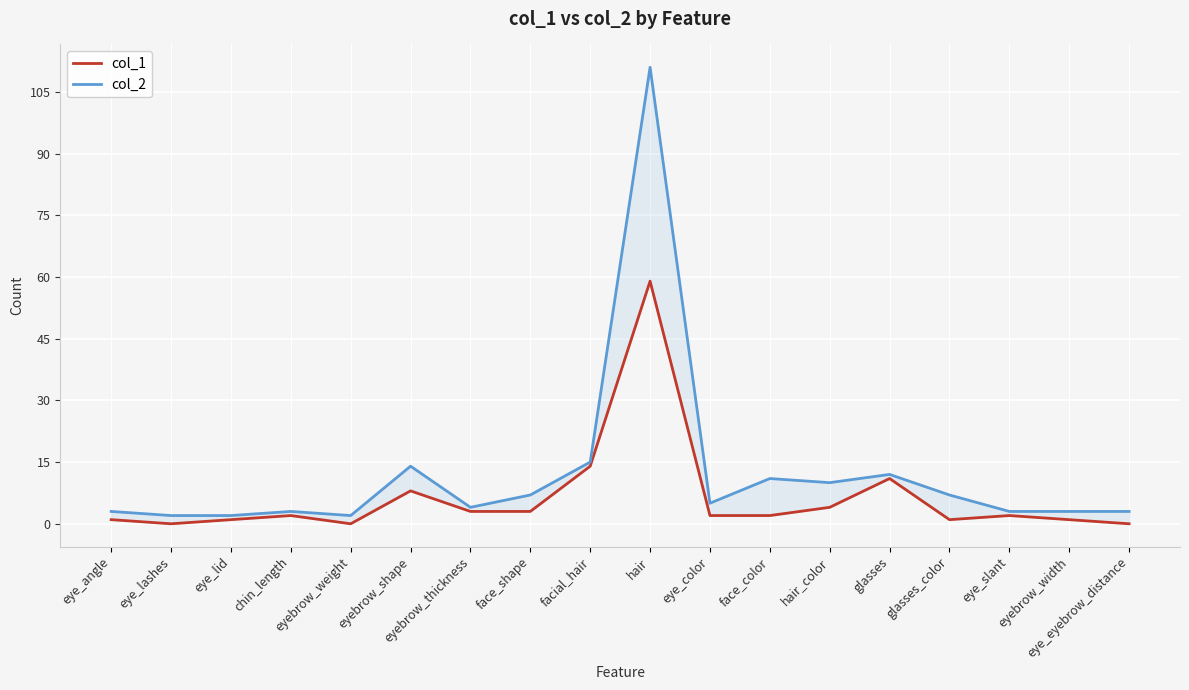

At which label is col_2 closest to 56?

facial_hair